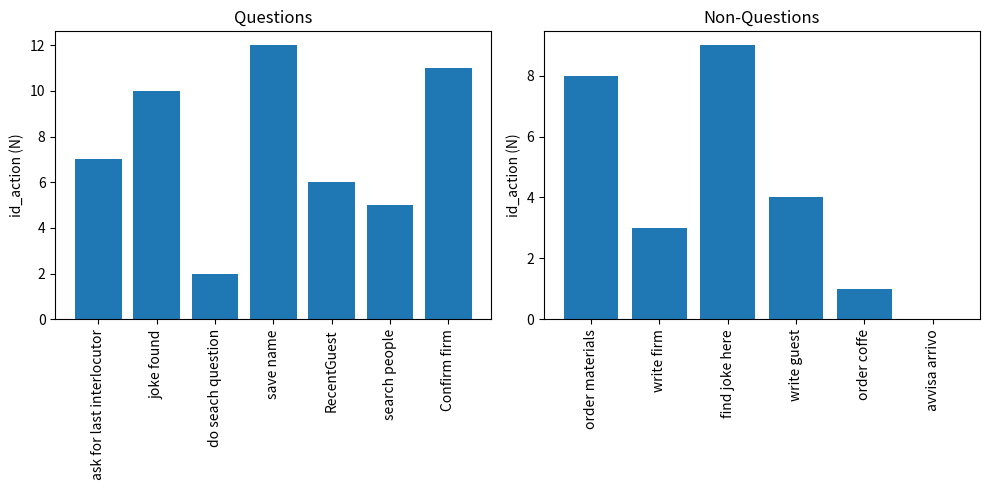

Is it true that the value at ask for last interlocutor is 9?

False